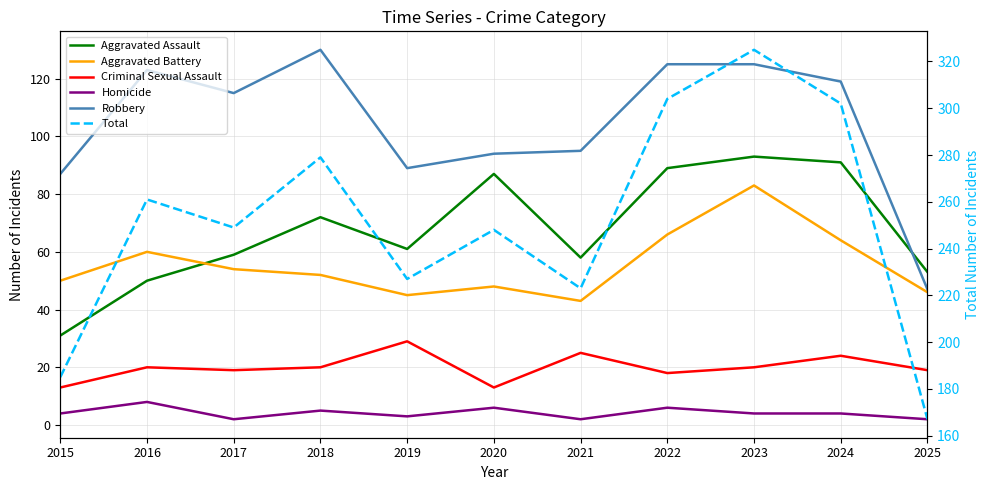

Which series has the widest spread of values?

Total